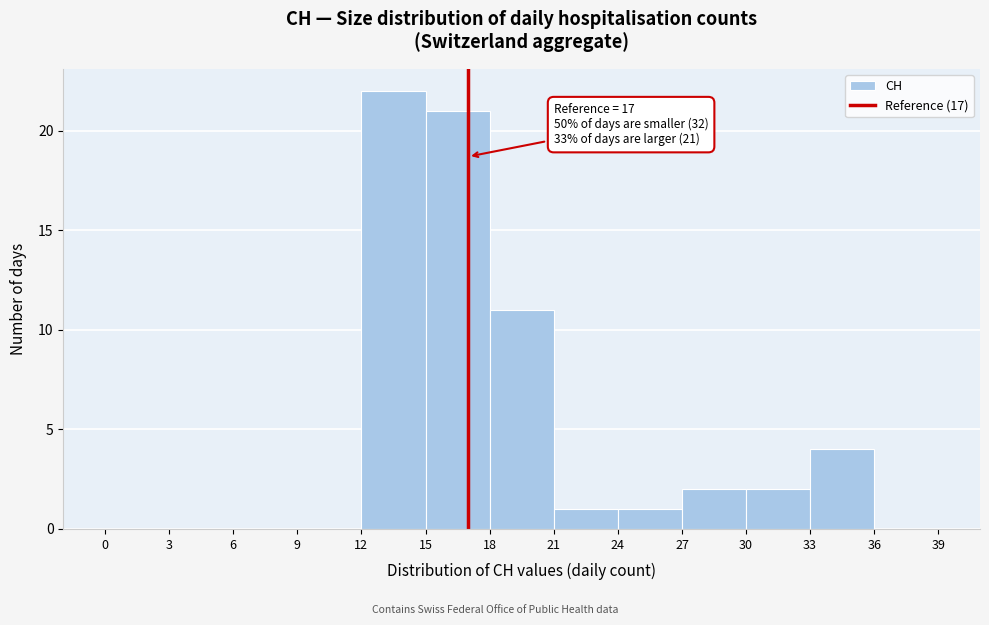

Which range on the x-axis has the tallest bar?

12 to 15